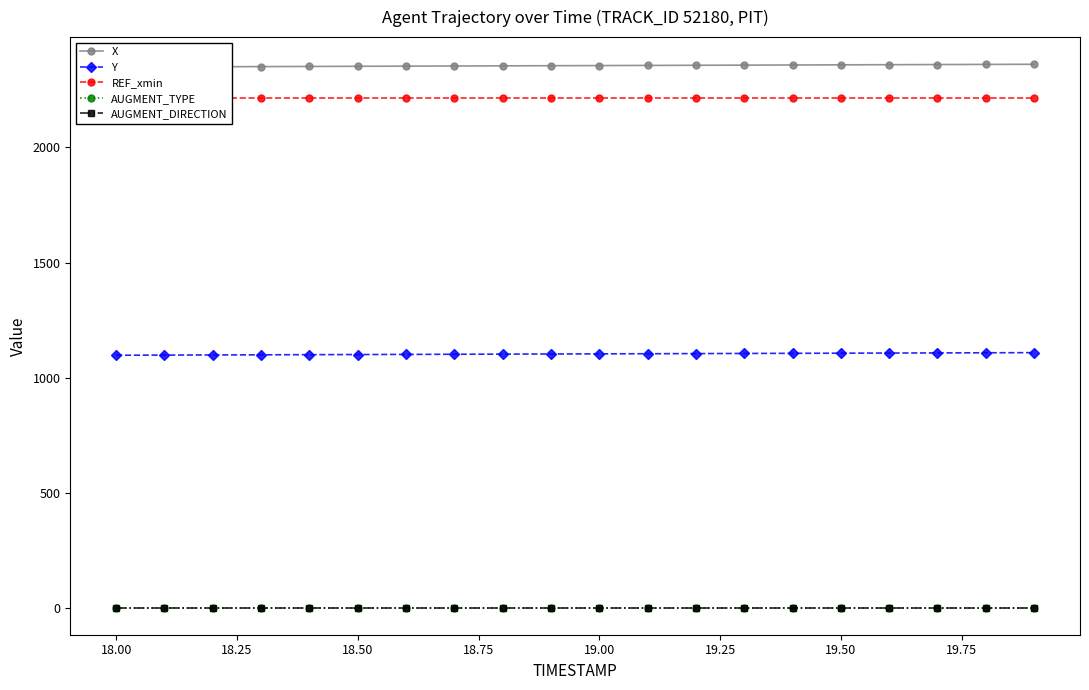

Is the value of Y at 16 greater than the value of X at 13?

No